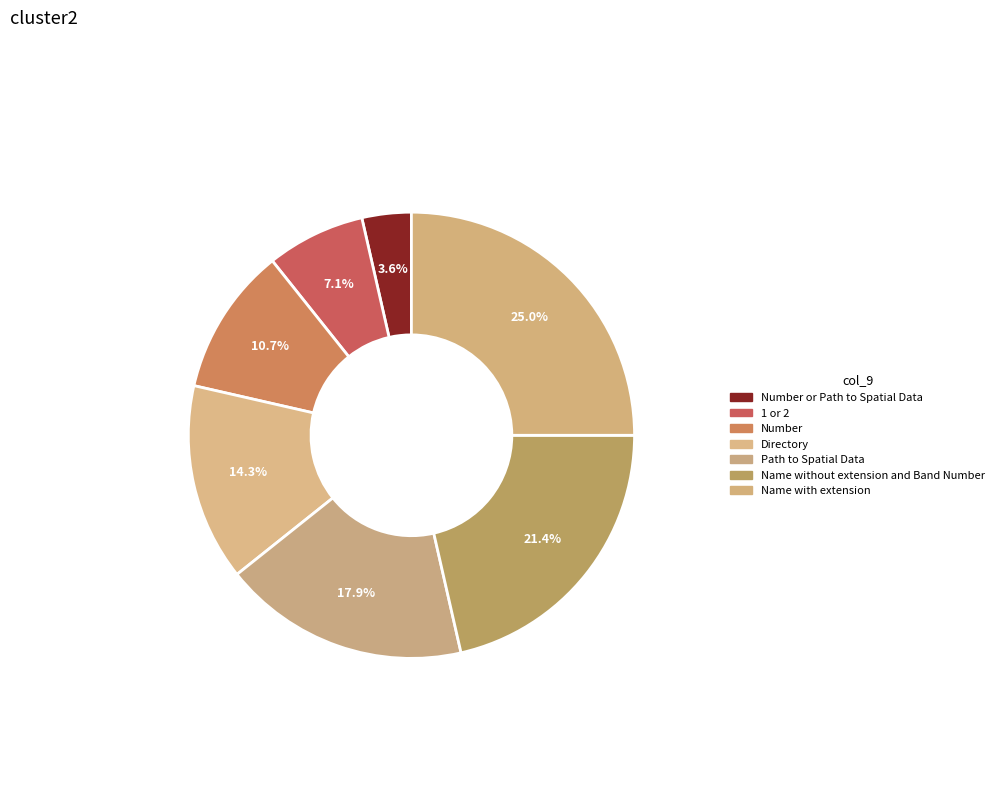

Is there any slice that represents more than half of the pie?

No